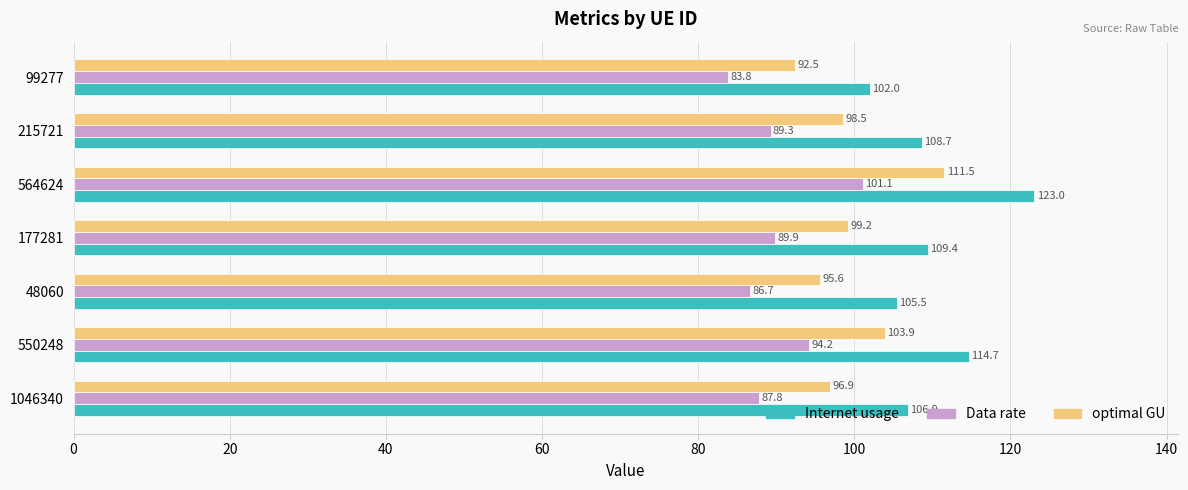

Where is Data rate nearest to the value 92?

177281